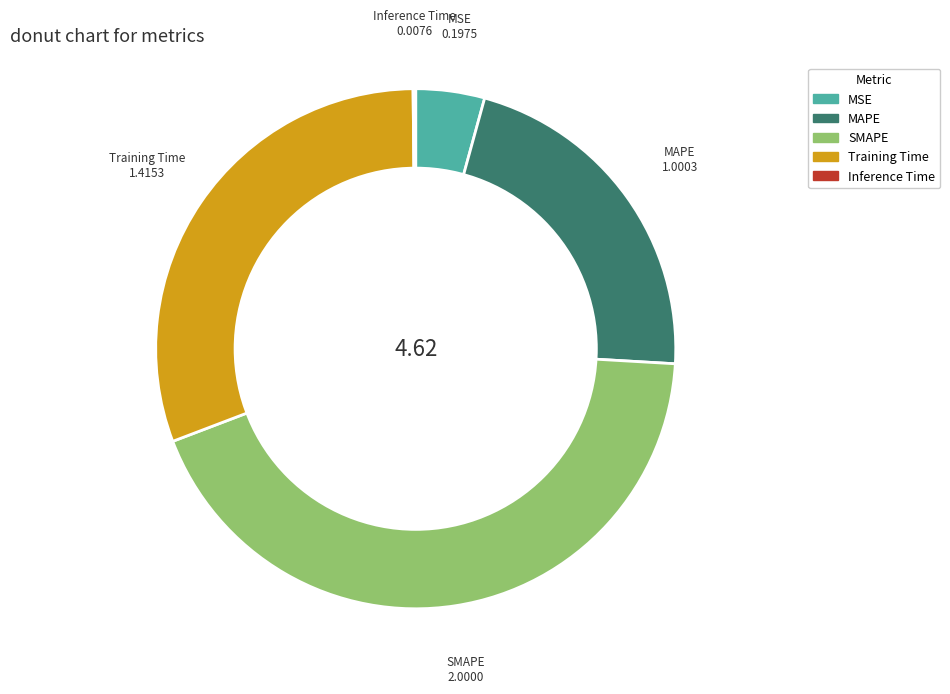

Is there a majority slice in this chart?

No